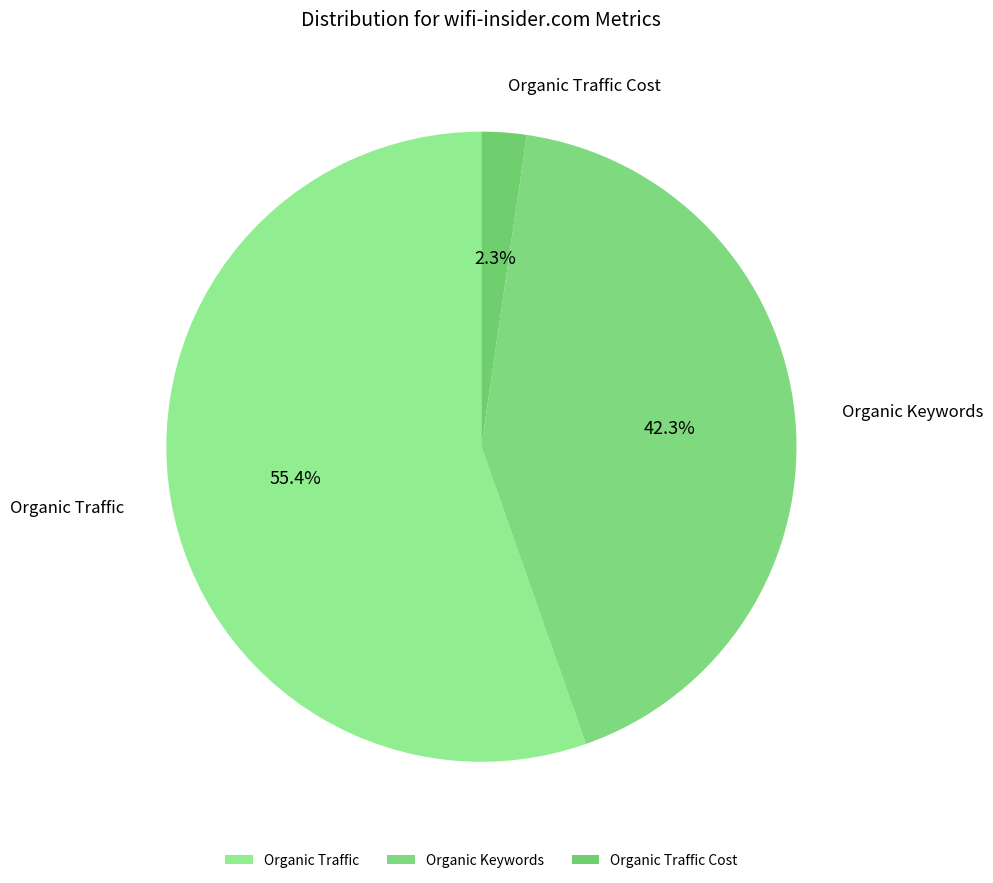

Which has a higher value, Organic Keywords or Organic Traffic?

Organic Traffic